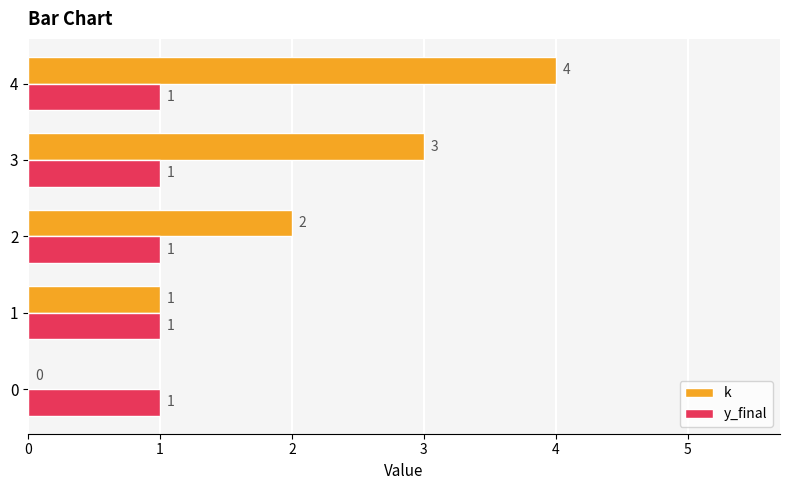

True or false: k has a value of 1 at 2.

False